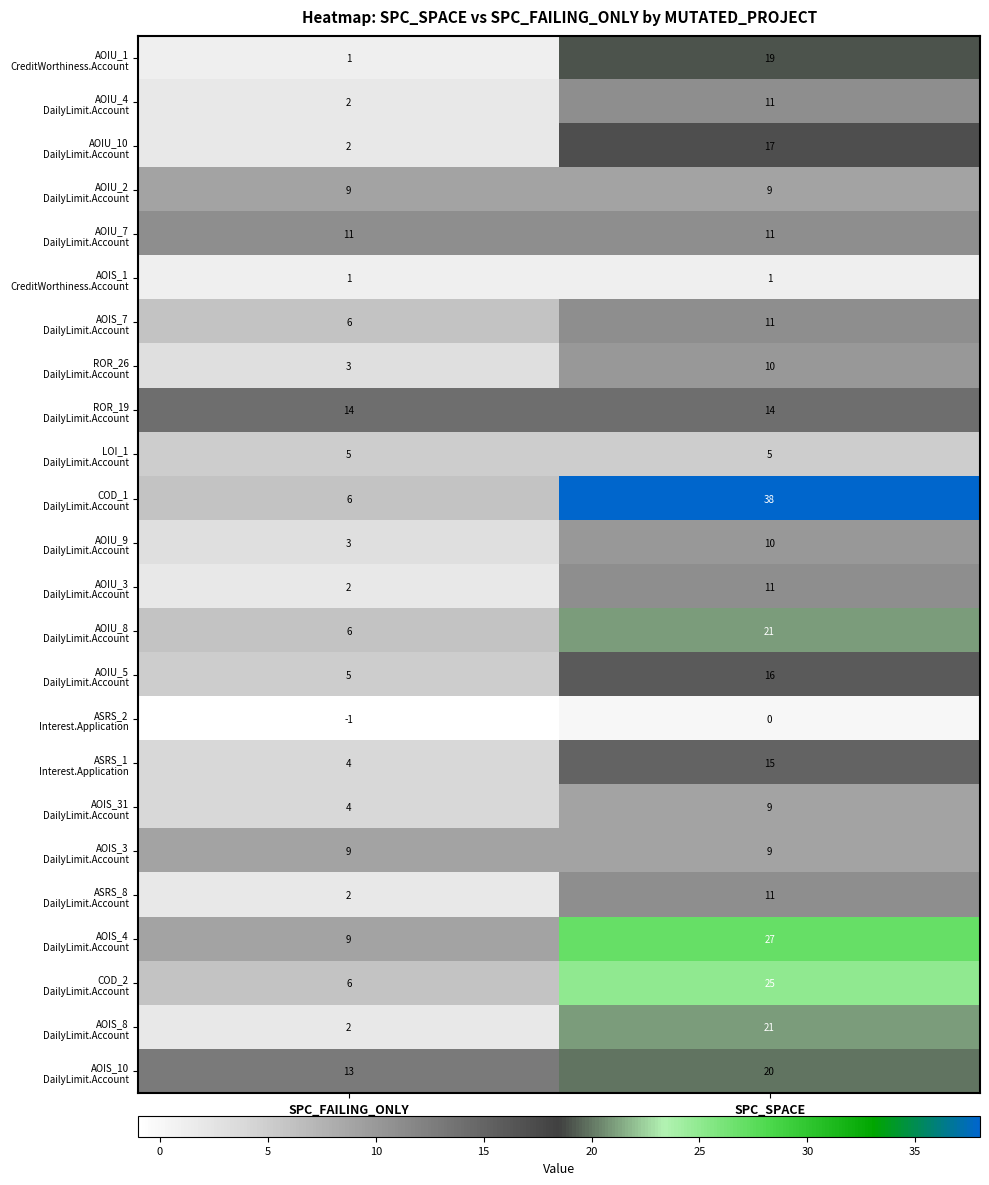

What is the spread (max minus min) of values at SPC_SPACE?

38